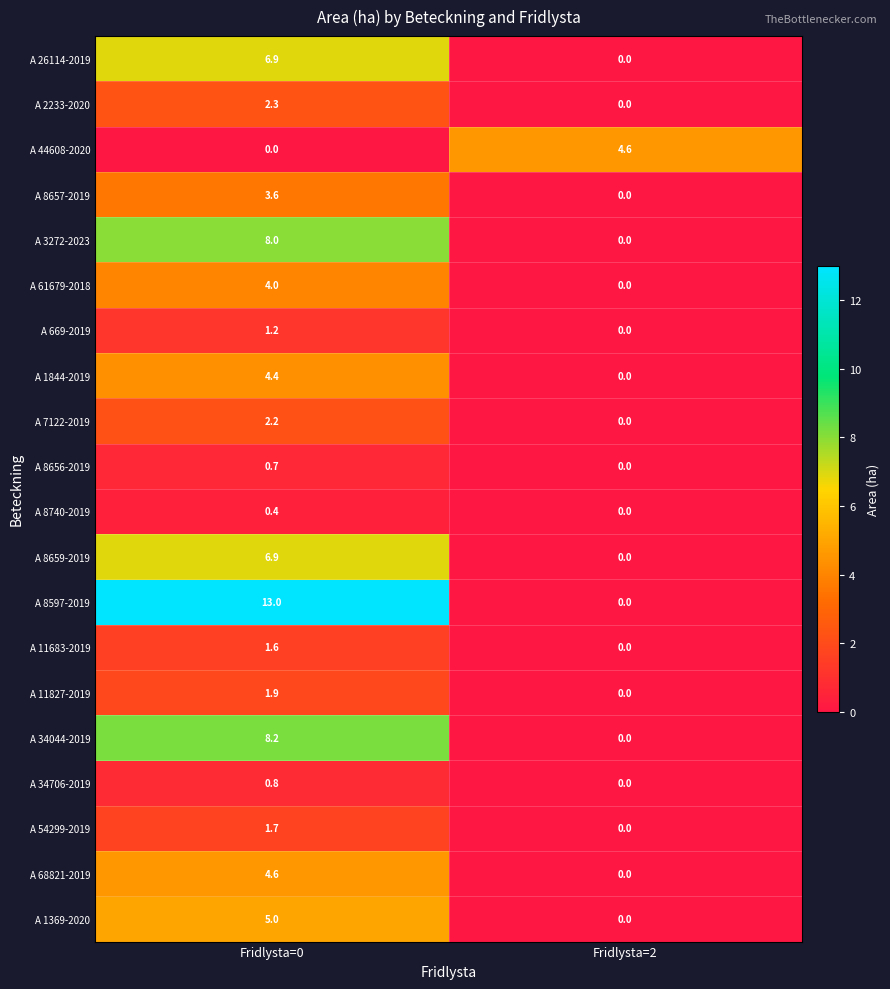

What is the spread (max minus min) of values at Fridlysta=2?

4.6